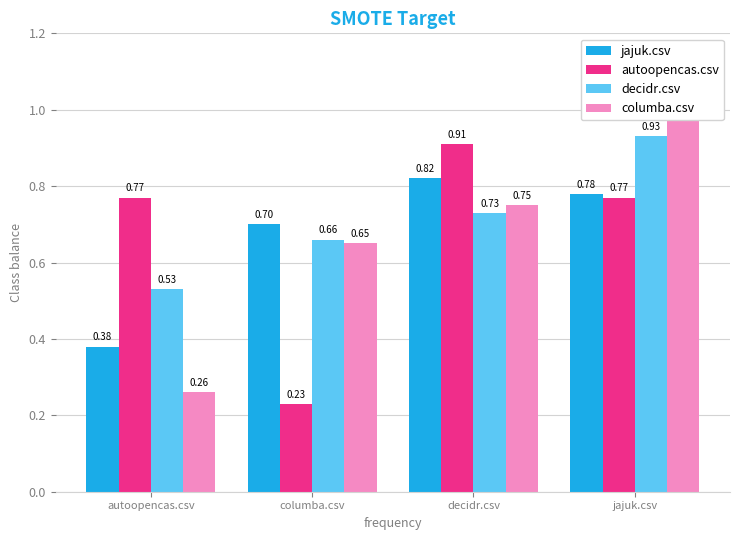

Where is autoopencas.csv nearest to the value 0?

columba.csv